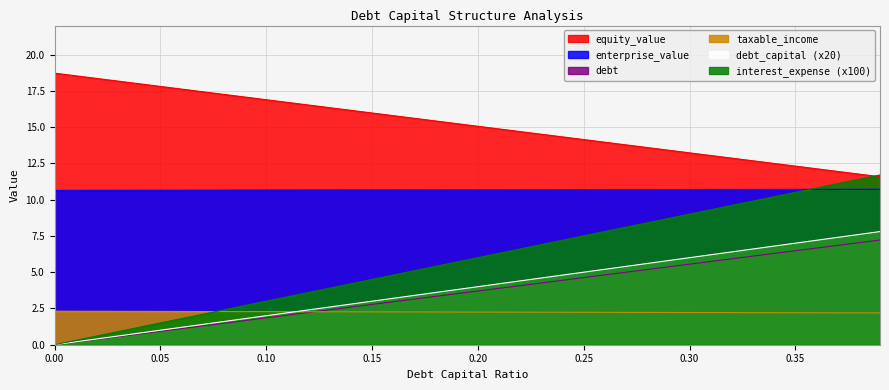

What is the maximum value shown in the chart?

18.7